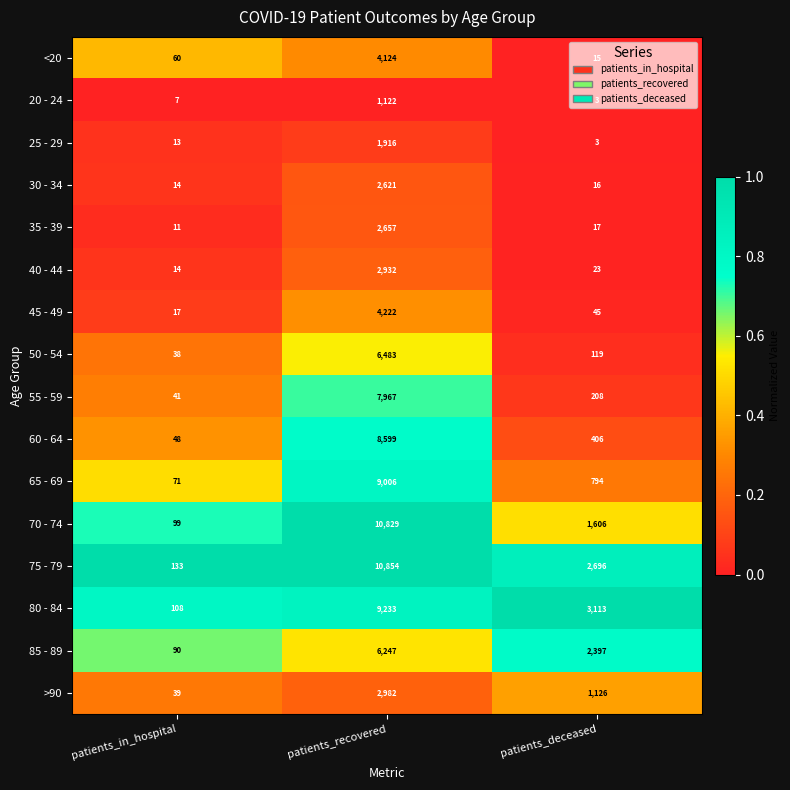

Which label corresponds to the smallest value in the chart?

patients_deceased